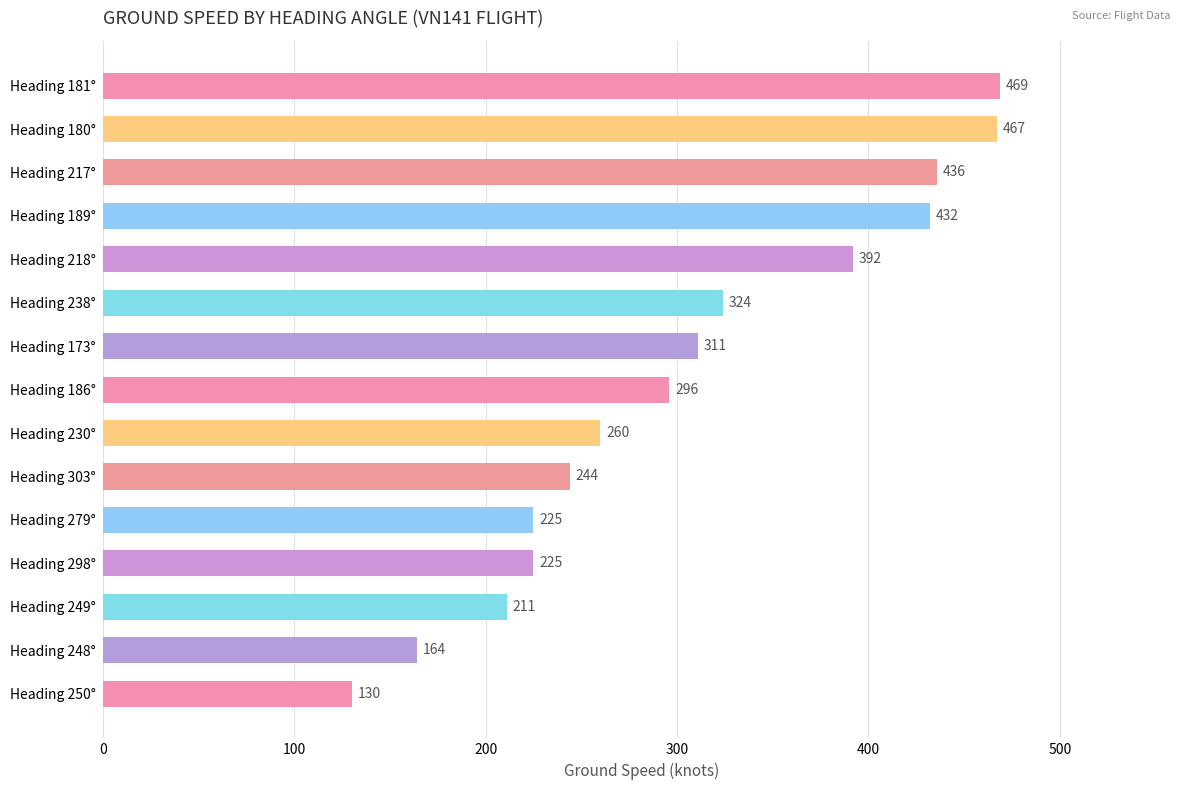

At which label is the value closest to 299?

Heading 186°